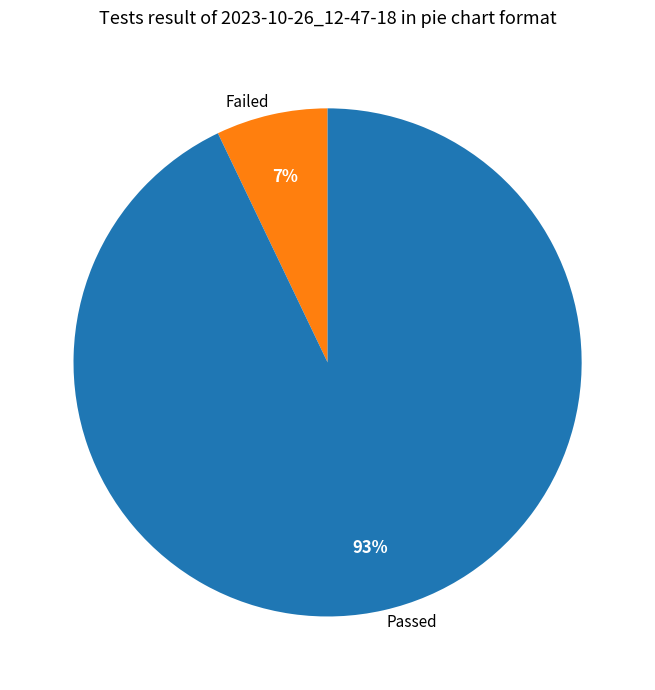

Does Passed represent more than half of the total?

Yes